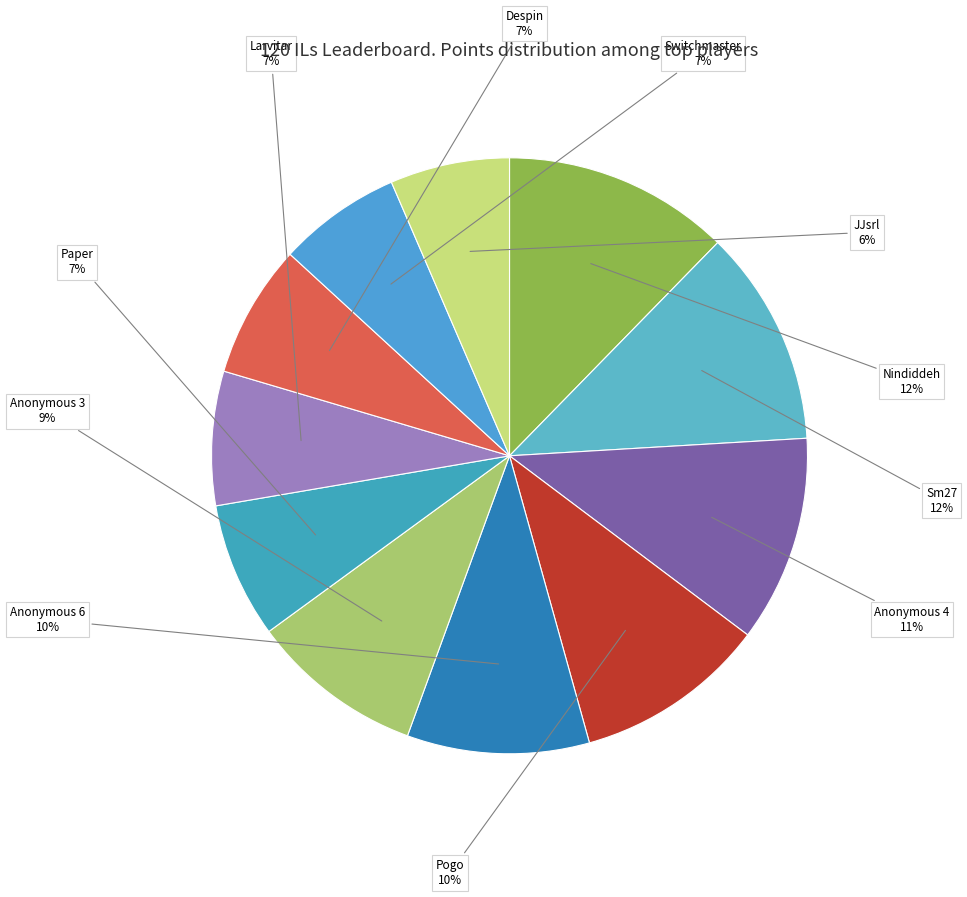

To the nearest percent, what is the difference between the largest and smallest slice percentages?

6%